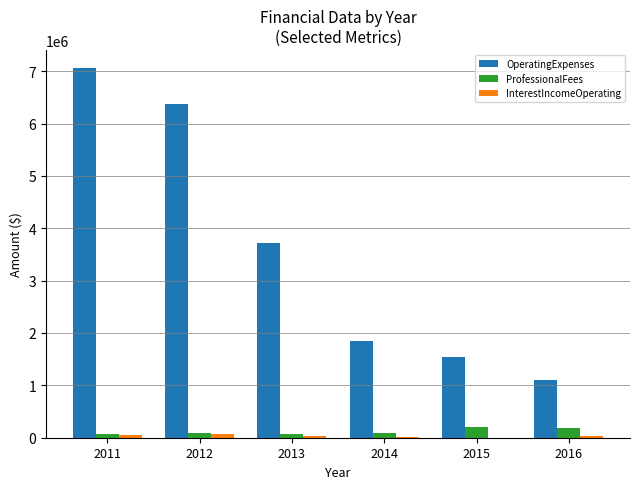

What is the greatest value displayed?

7052484